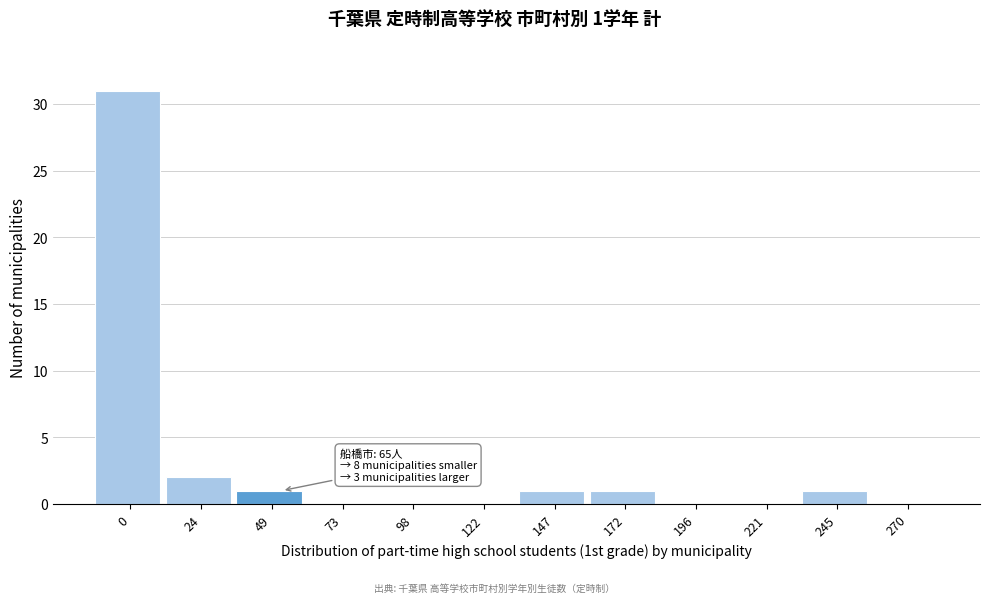

Reading left to right, list all the values displayed in this chart.

0=31	24=2	49=1	73=0	98=0	122=0	147=1	172=1	196=0	221=0	245=1	270=0